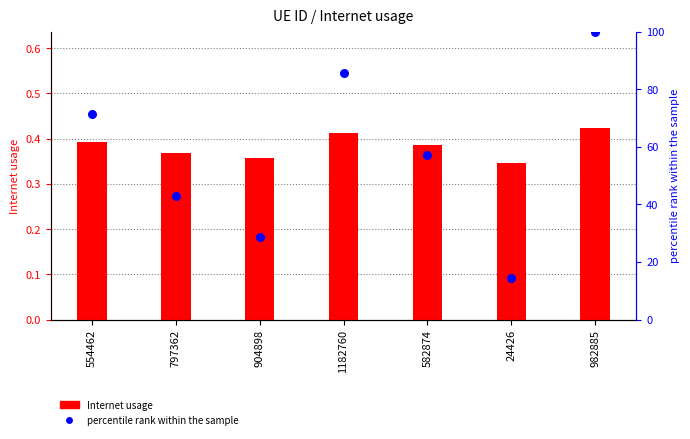

Is the value of Internet usage at 582874 greater than the value of percentile rank within the sample at 554462?

No